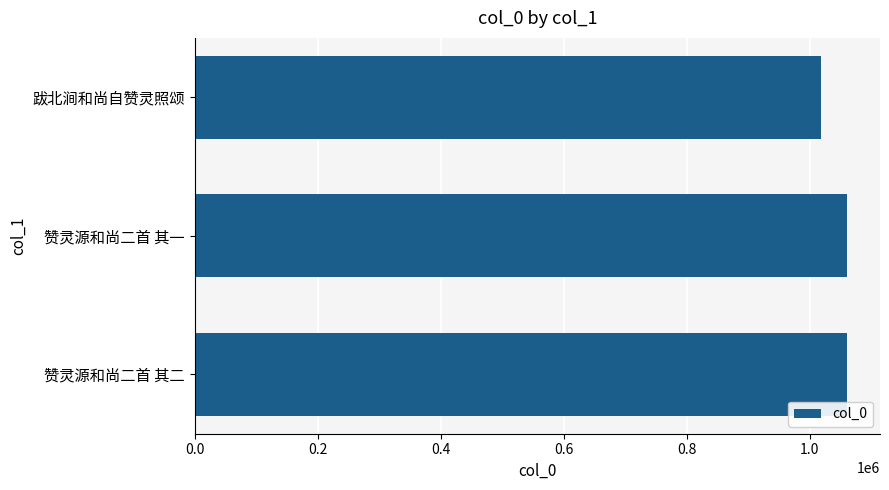

What is the sum of the values at 赞灵源和尚二首 其二 and 赞灵源和尚二首 其一?

2121839